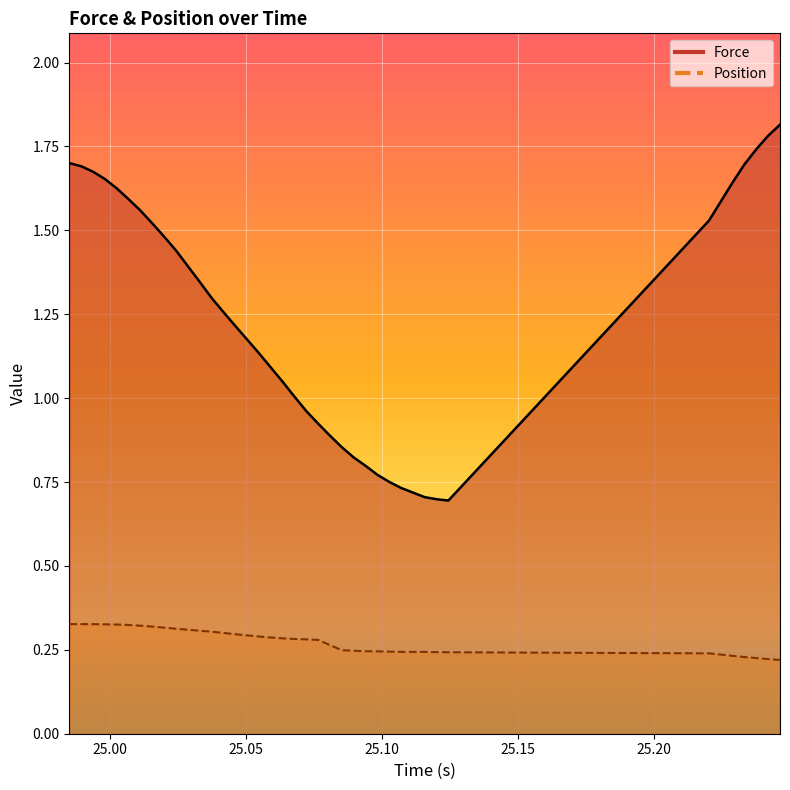

What is the maximum value for Force?

1.8